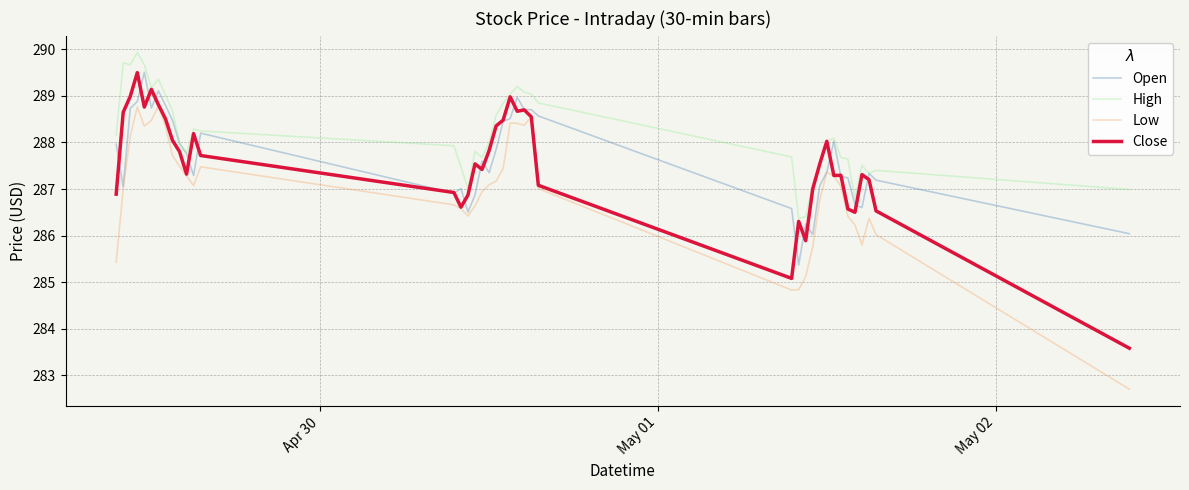

Which series has the widest spread of values?

Low